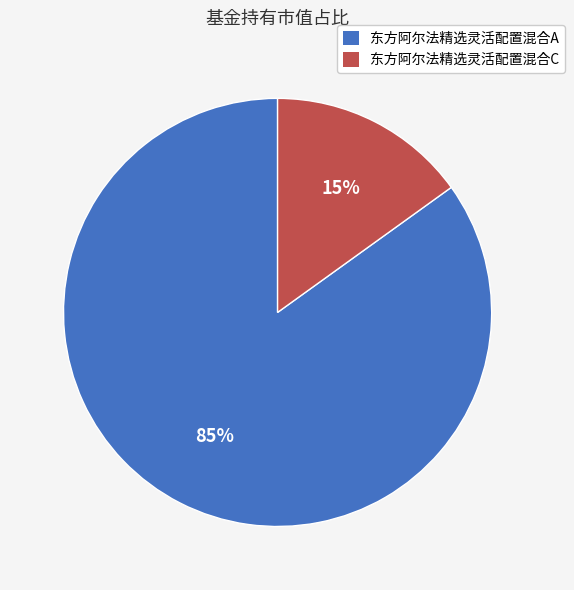

To the nearest percent, what is the average slice percentage?

50%